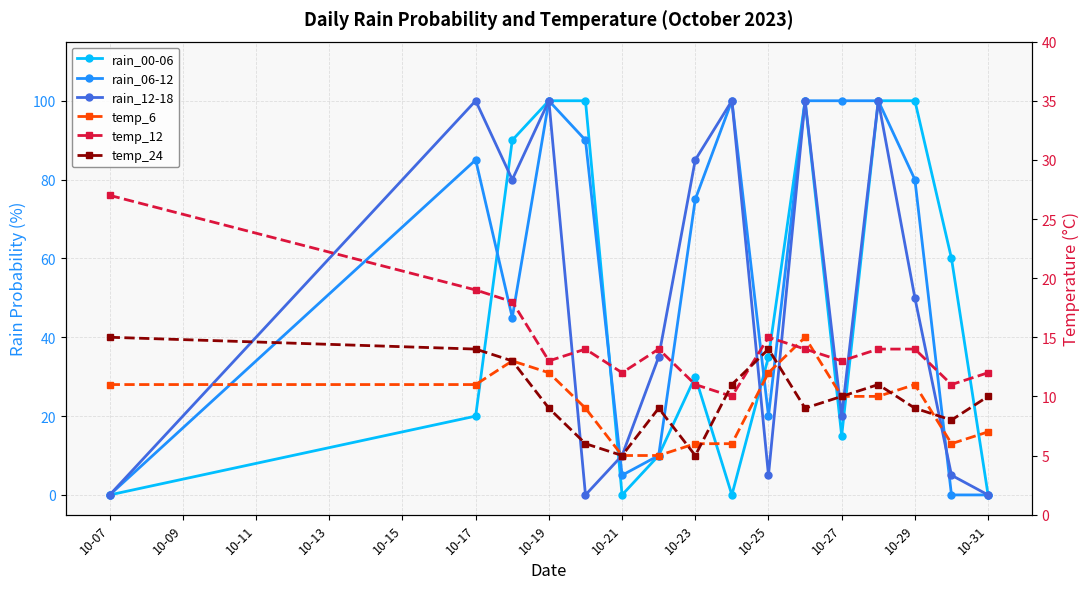

True or false: temp_24 and temp_12 cross at least once.

True